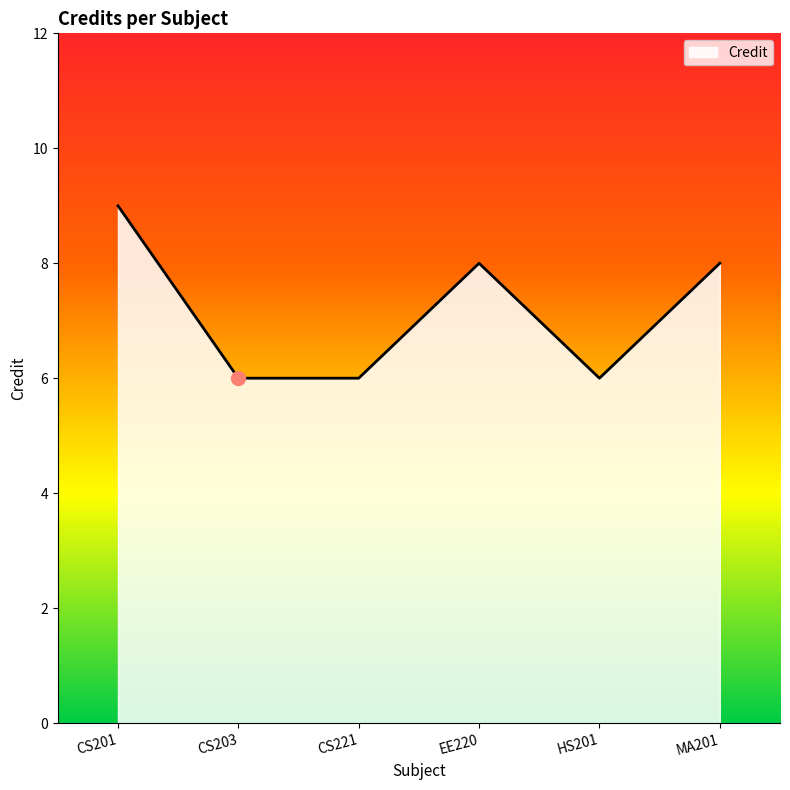

What is the approximate value at HS201?

6